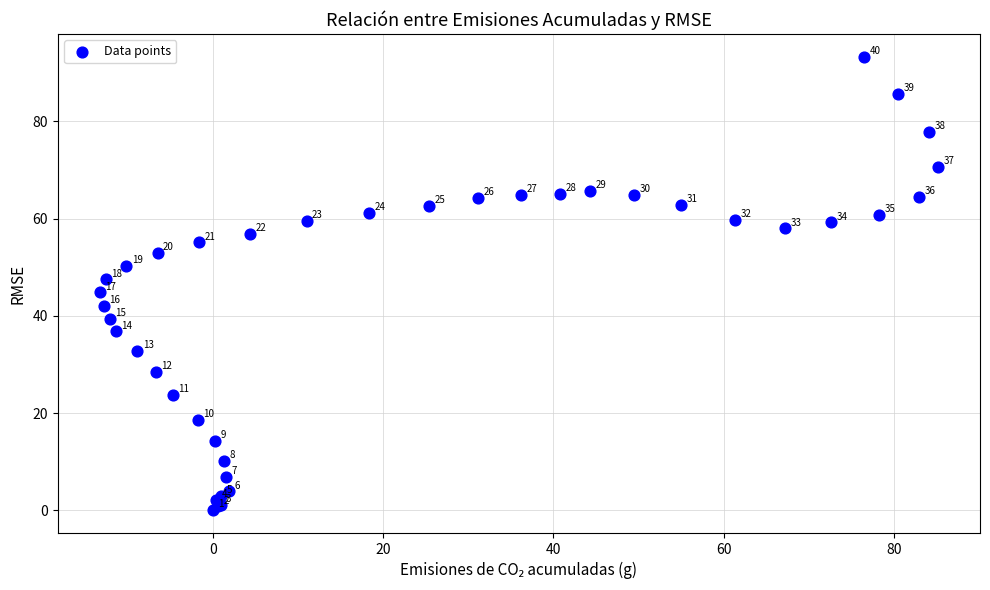

What Y value in the scatter plot is closest to 46?

44.8